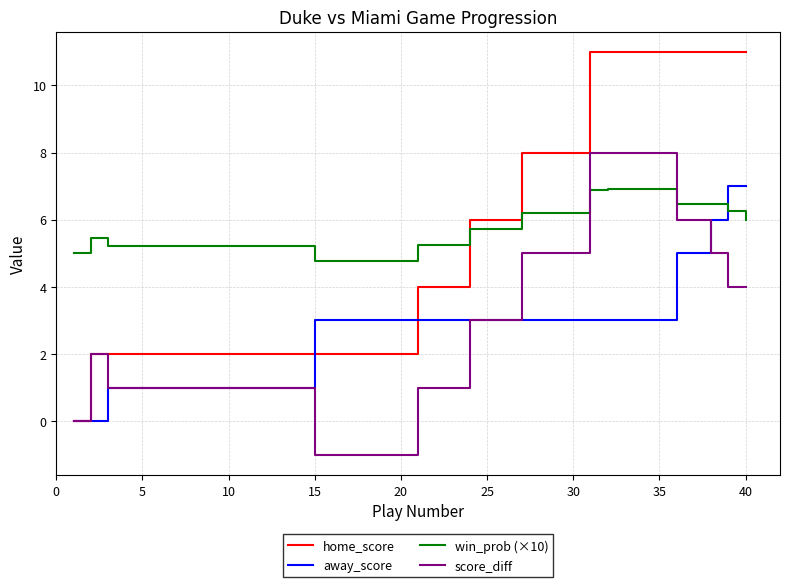

What is the lowest value of the win_prob (×10) series?

4.8